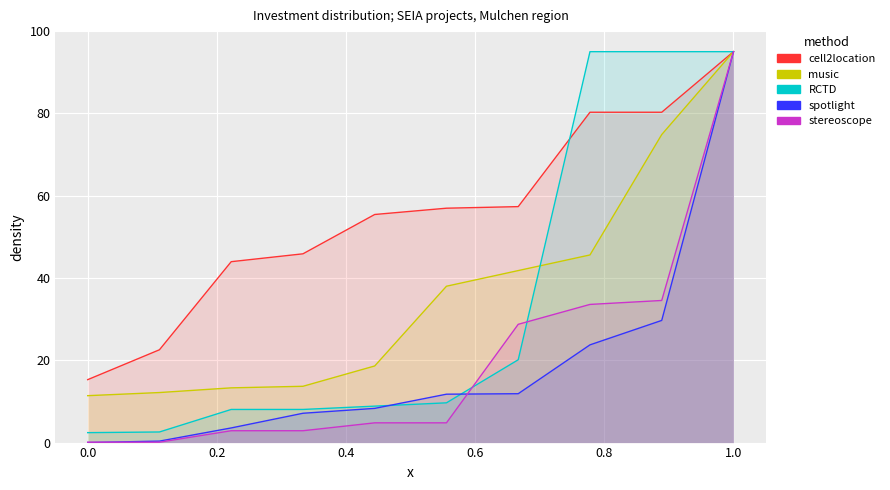

What is the average value of the spotlight series?

19.1